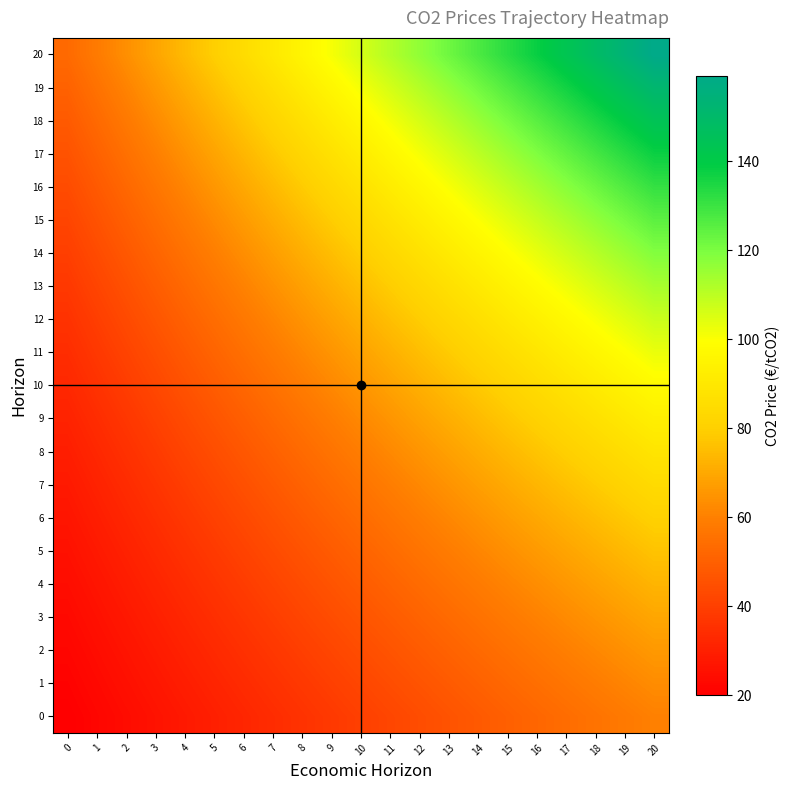

Count the number of categories in the chart.

21